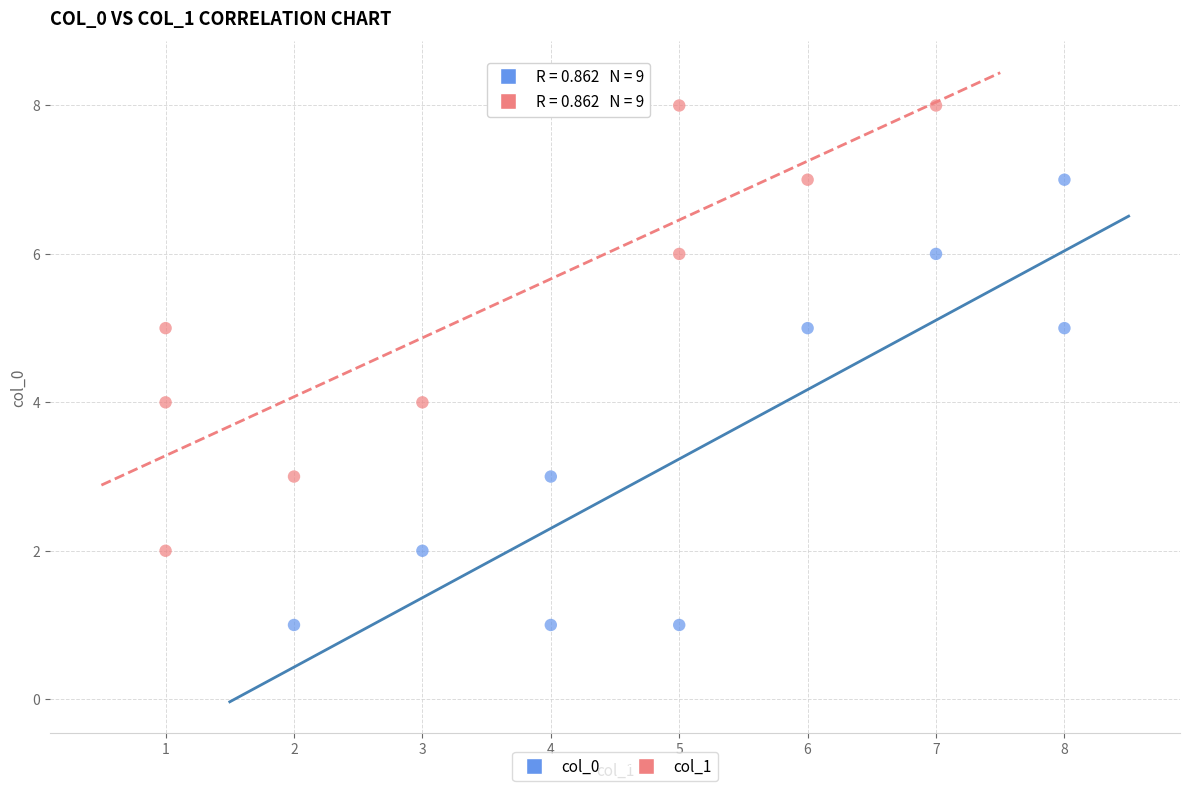

Which series contains the highest Y value?

col_1